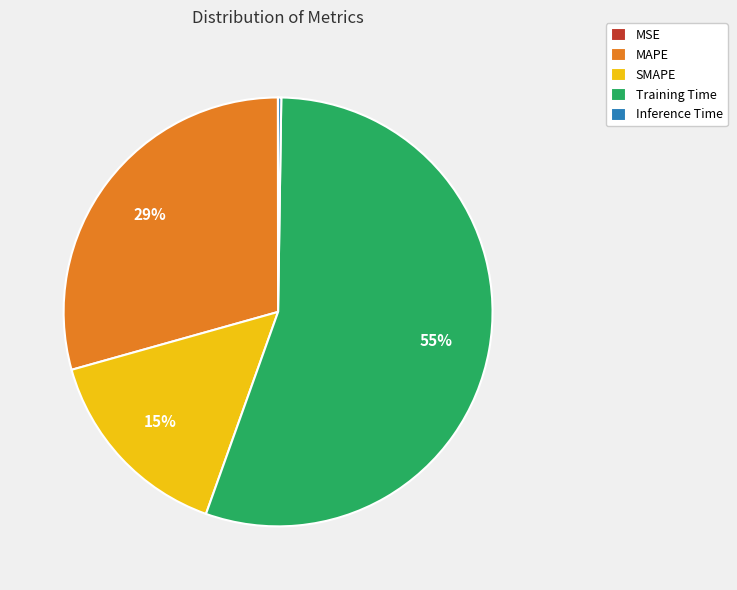

To the nearest percent, what is the average slice percentage?

20%